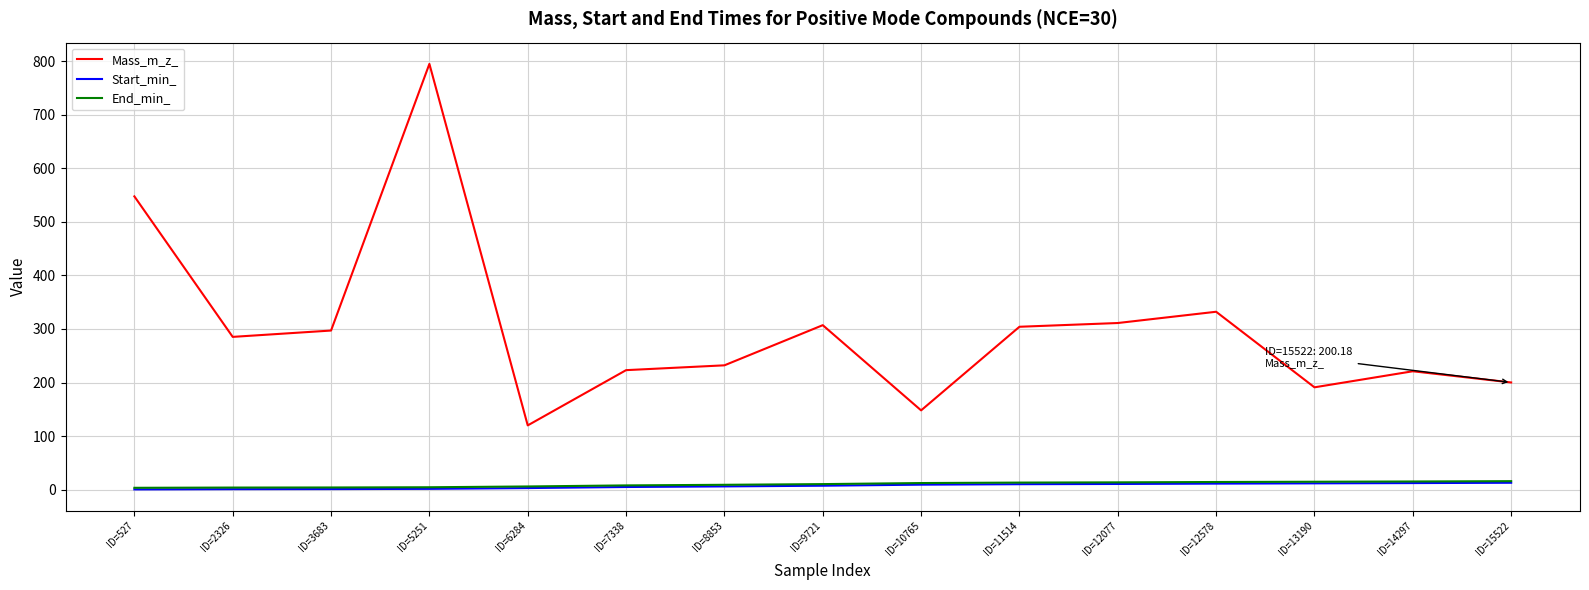

Between ID=11514 and ID=14297, which series saw the biggest shift?

Mass_m_z_